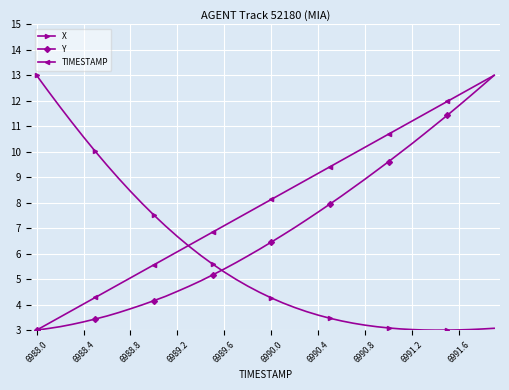

What is the highest value of the X series?

13.0